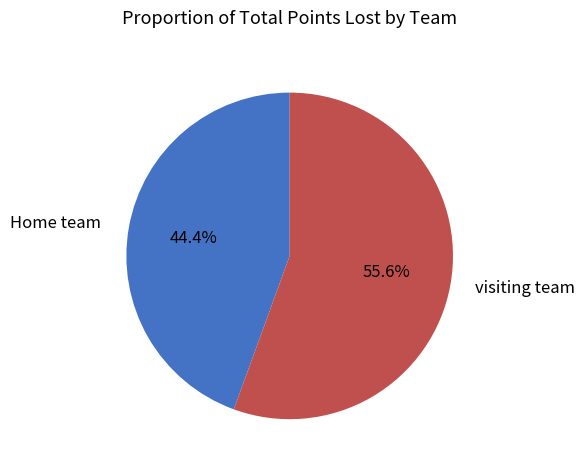

Which category has the biggest portion of the pie?

visiting team